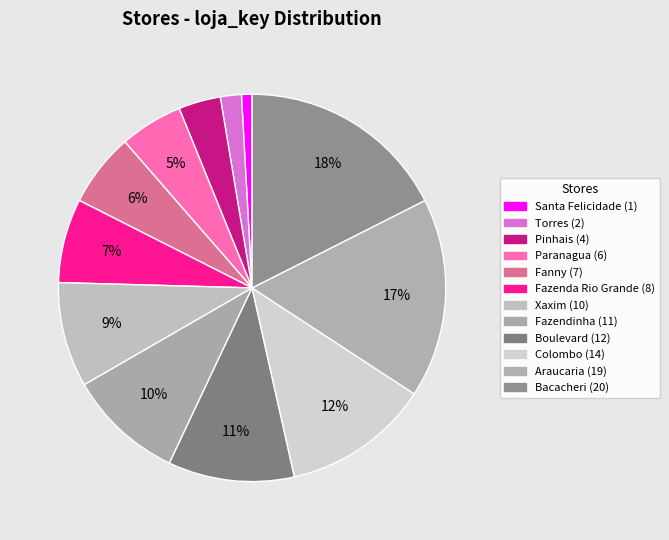

What is the largest slice in the pie chart?

Bacacheri